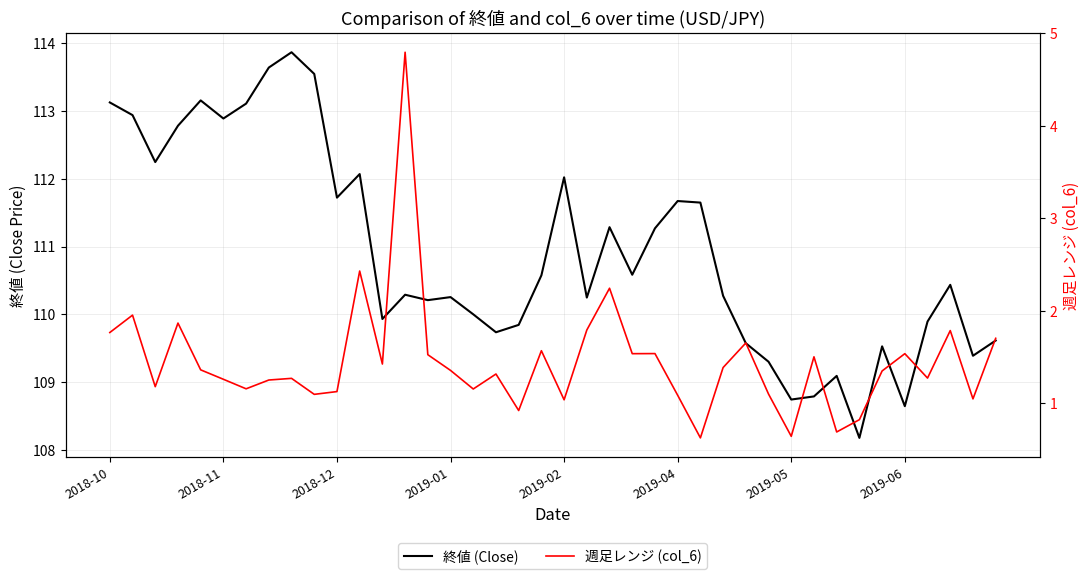

What are all the series names shown in the legend?

終値 (Close), 週足レンジ (col_6)